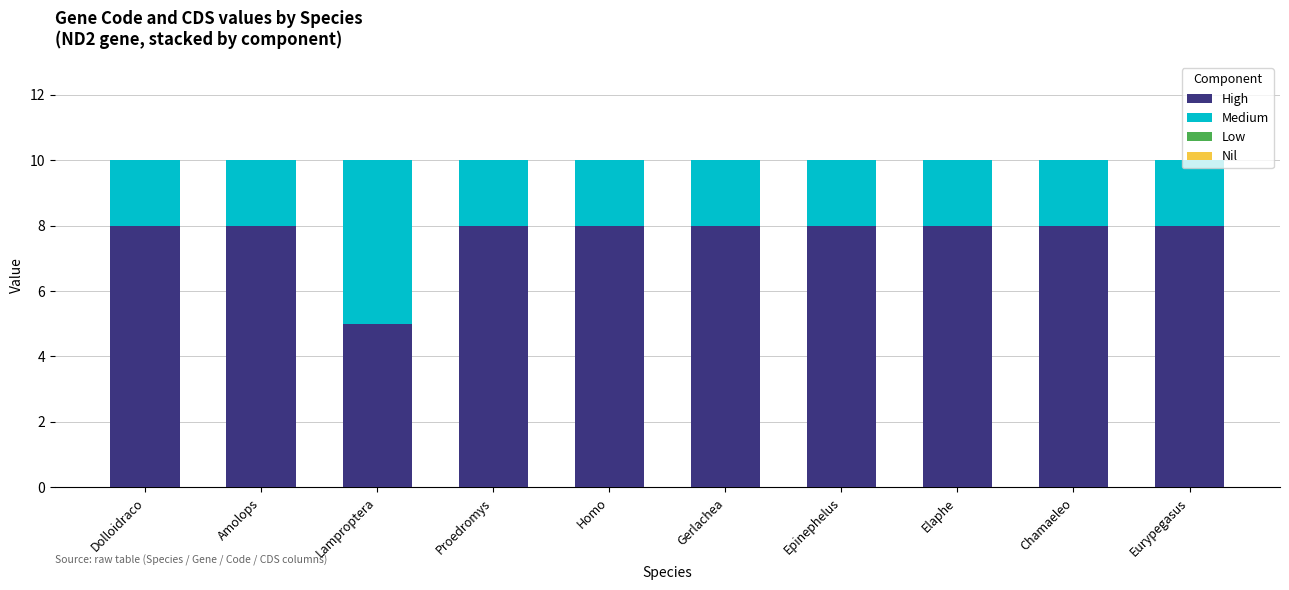

True or false: High has a value of 8 at Elaphe.

True